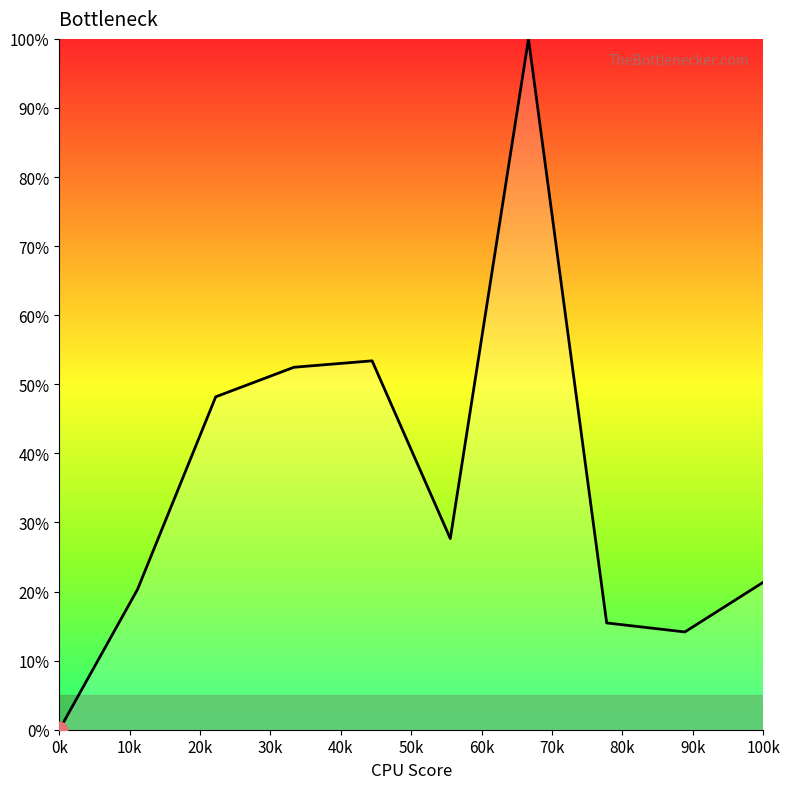

What is the maximum value shown in the chart?

100.0